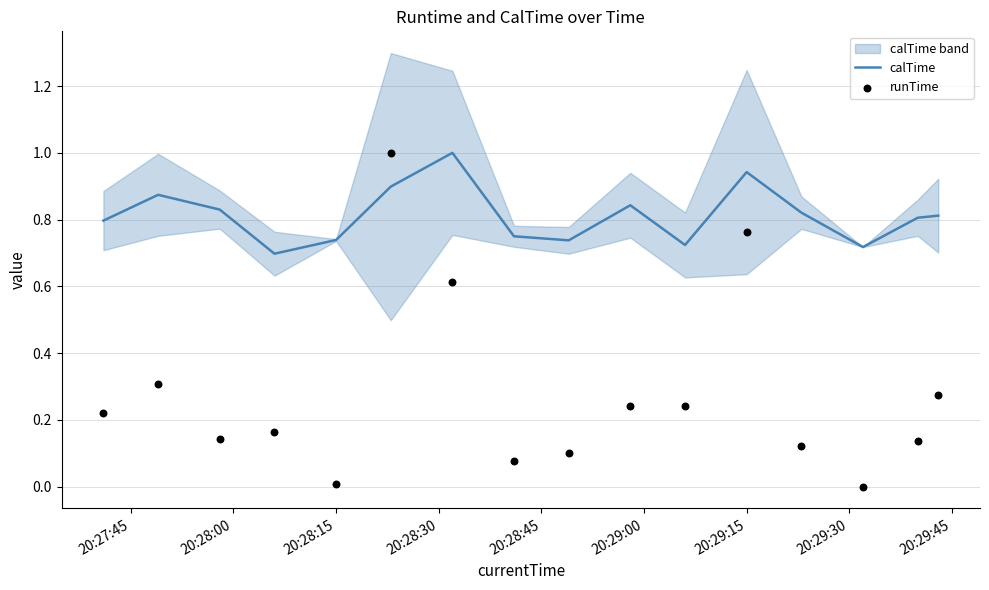

At how many categories does at least one series exceed 0?

16